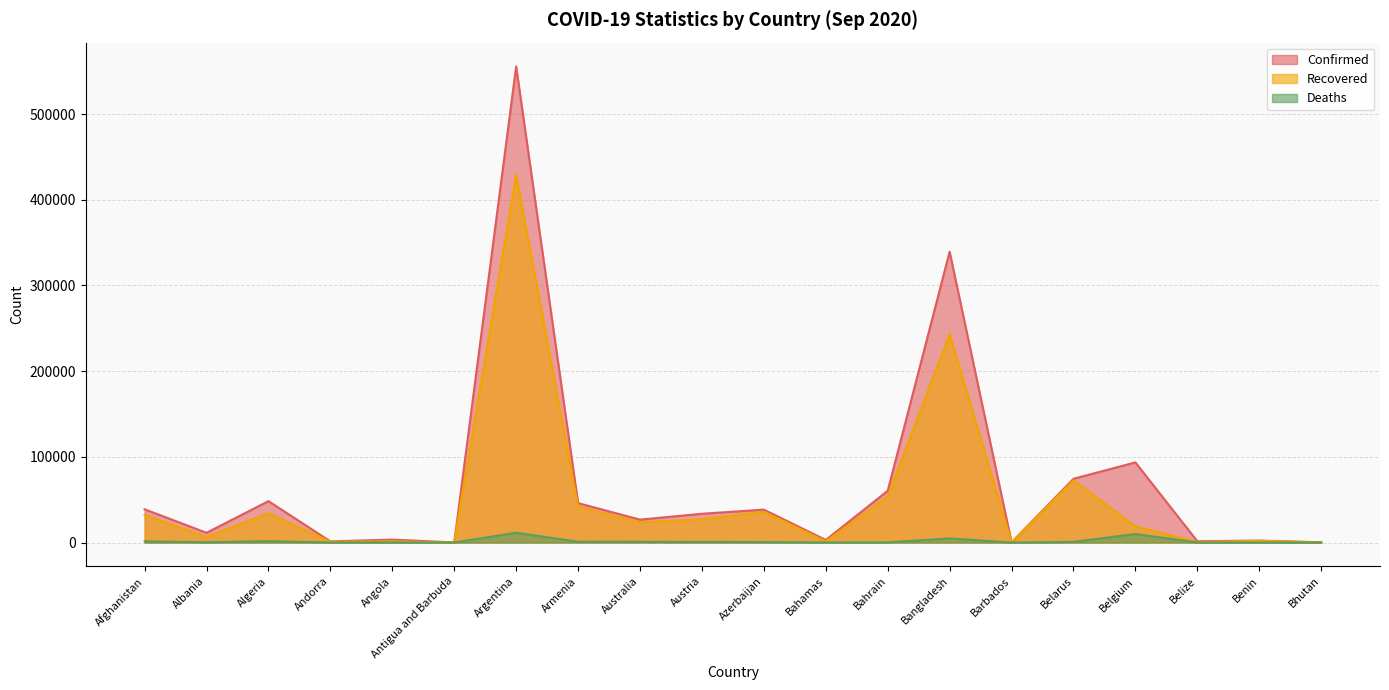

In Recovered, how many points are higher than both neighbors (excluding endpoints)?

7